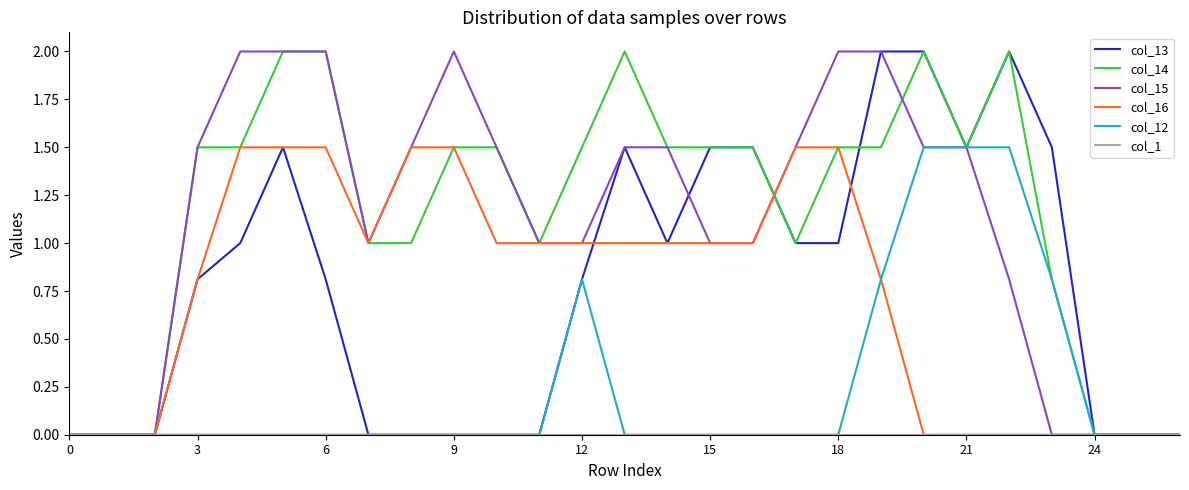

Which series has the largest total across all categories?

col_14